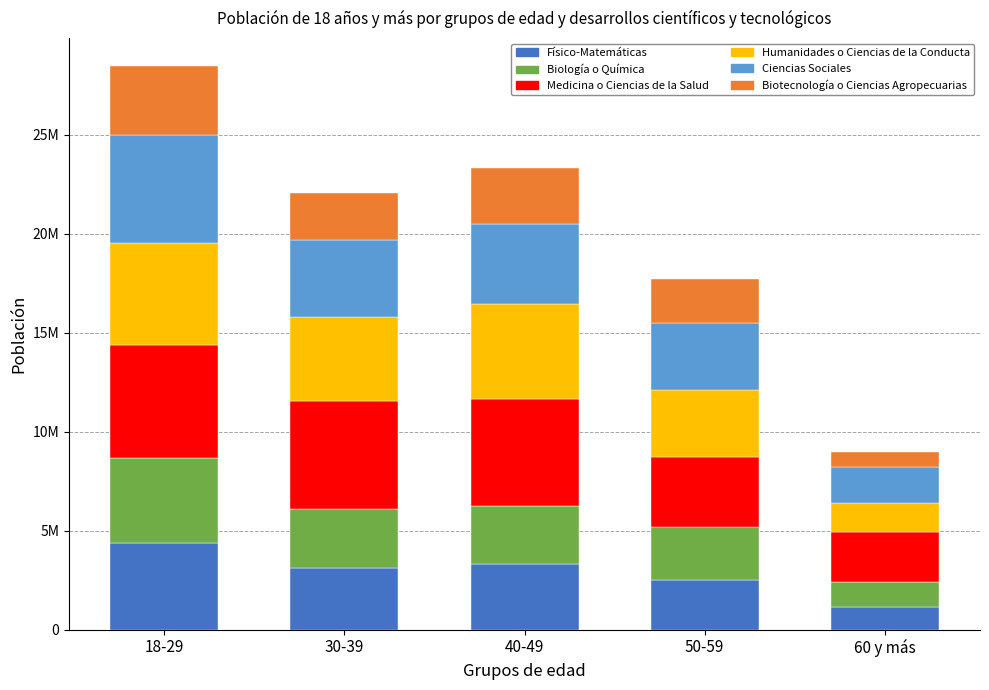

Does the chart contain stacked bars?

Yes